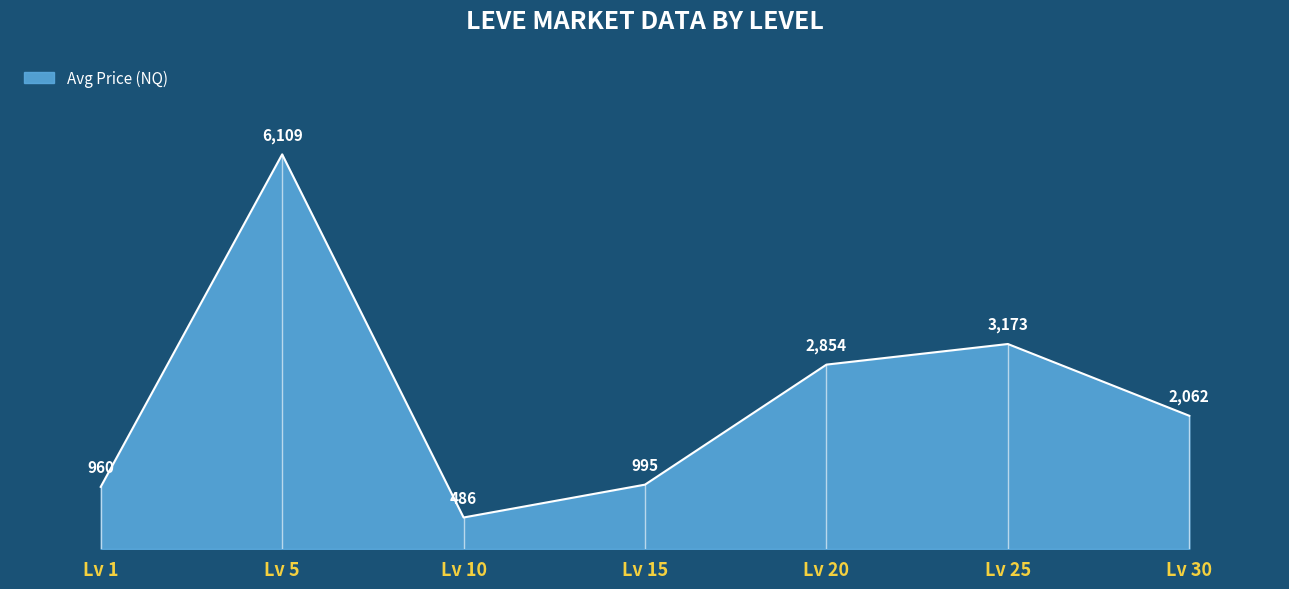

Approximately how many times larger is the value at Lv 15 compared to Lv 25?

0.3